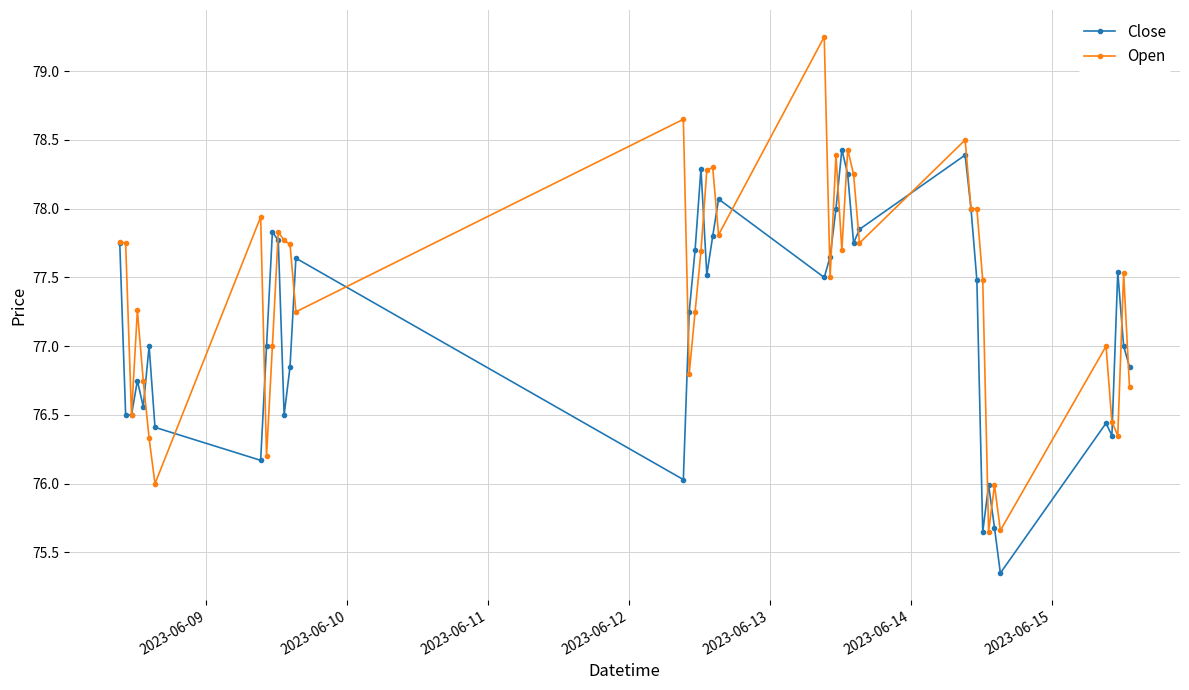

List the series in order of their overall mean, highest first.

Open, Close